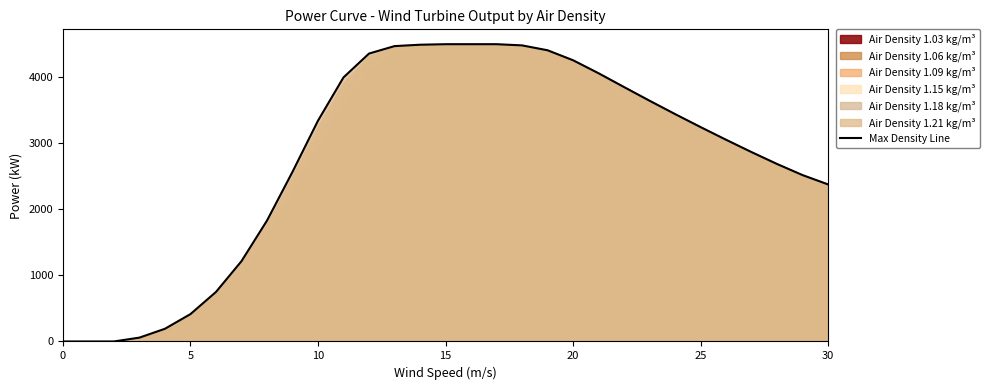

What is the sum of all values?

86073